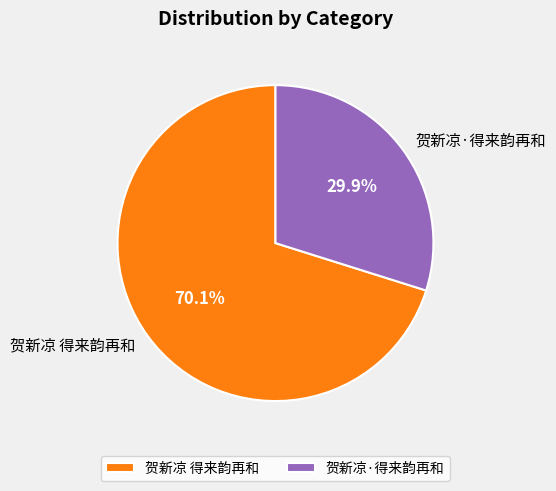

To the nearest percent, what is the difference between the largest and smallest slice percentages?

40%